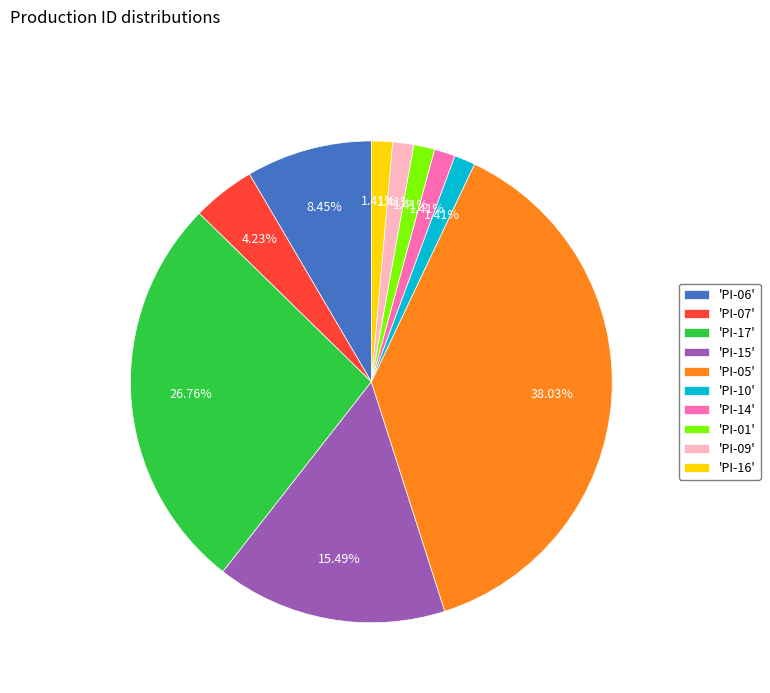

Approximately how many times larger is the value at 'PI-14' compared to 'PI-09'?

1.0